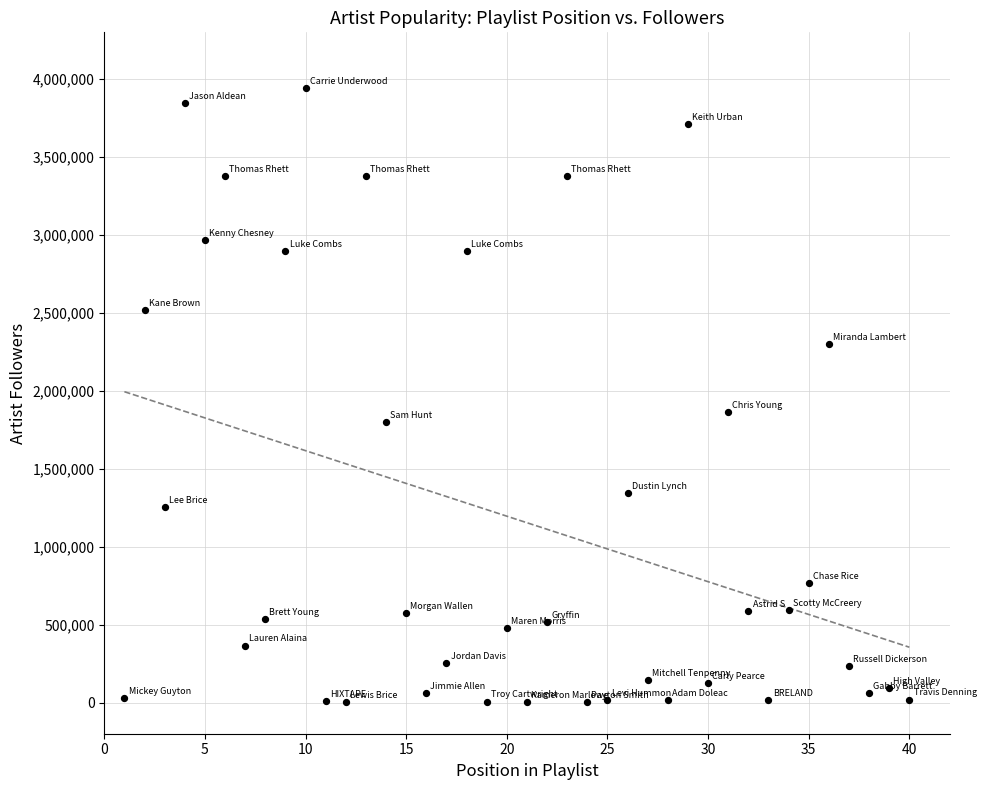

What Y value in the scatter plot is closest to 1972847?

1861607